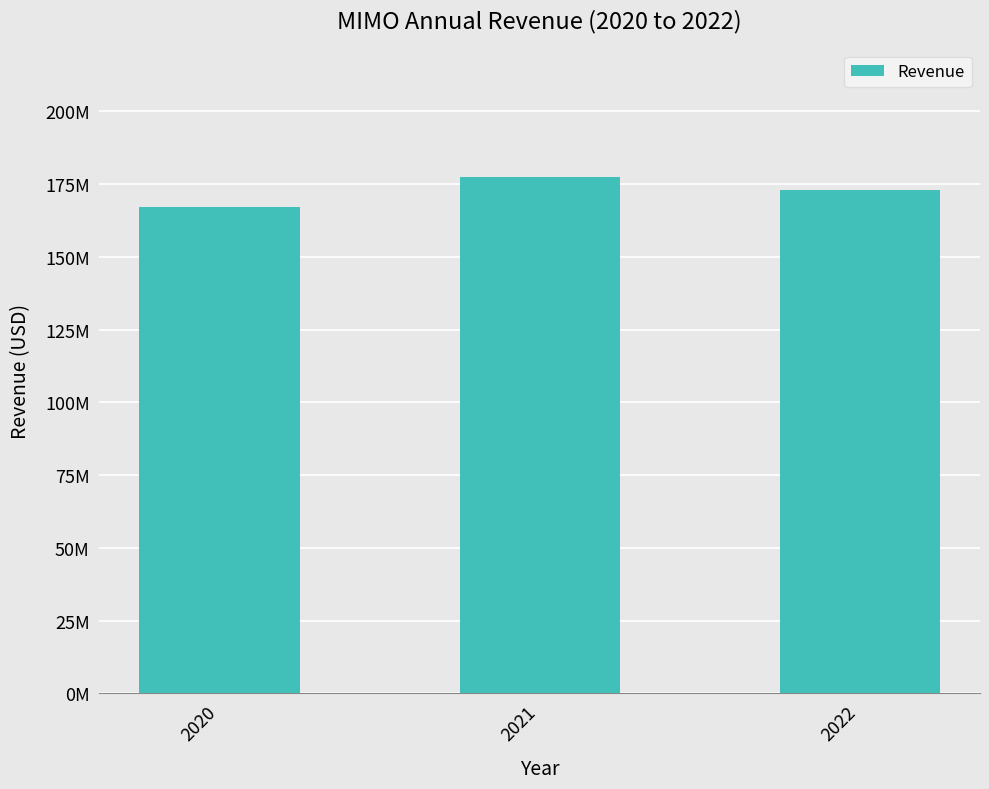

At which label is the value closest to 172271000?

2022